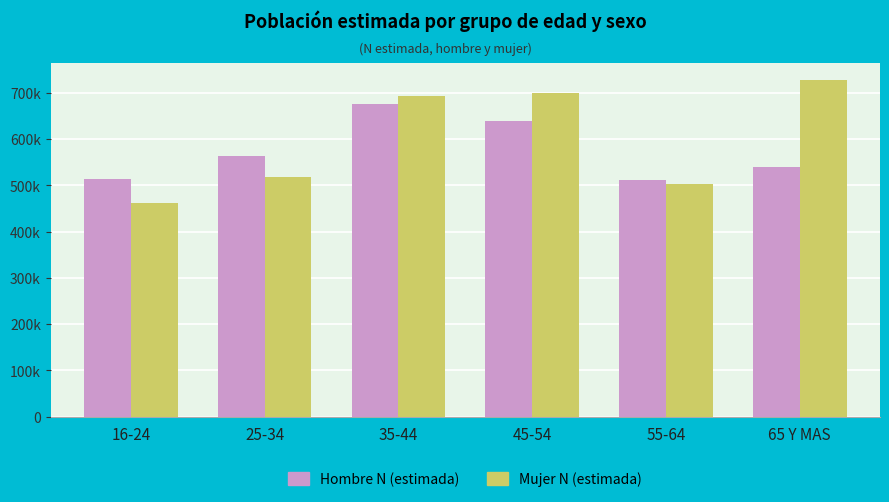

What are all the series names shown in the legend?

Hombre N (estimada), Mujer N (estimada)